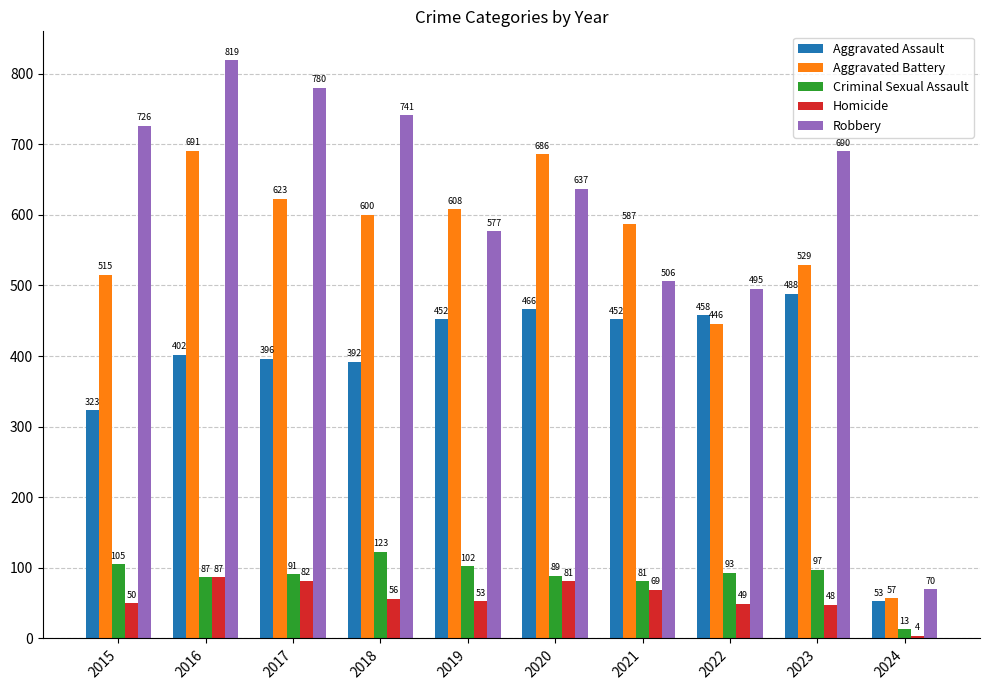

What is the difference between the highest and lowest values at 2017?

698